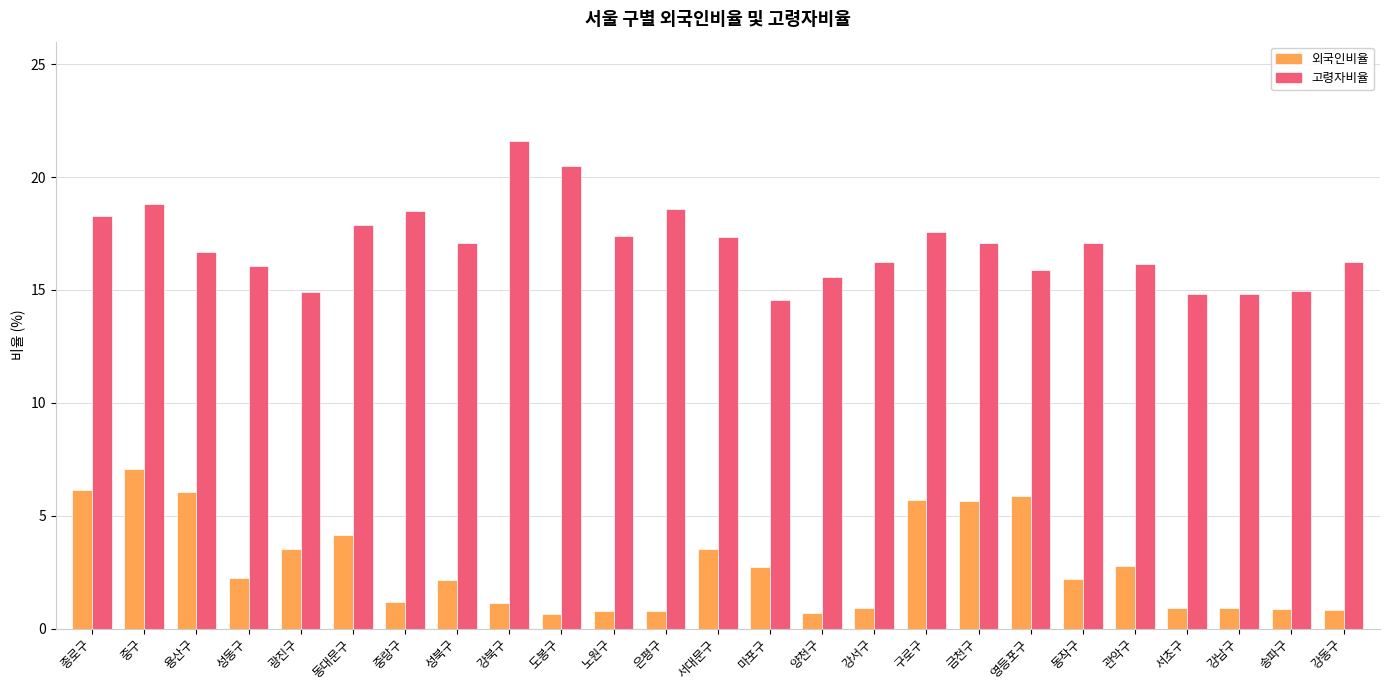

Rank the series at 양천구 from highest to lowest value.

고령자비율, 외국인비율